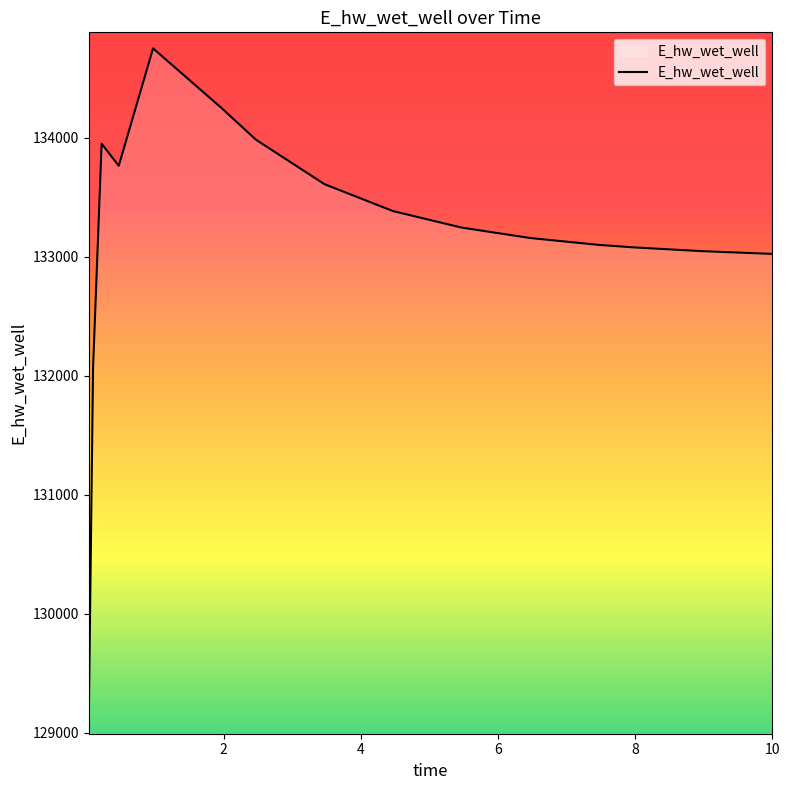

How many lines are shown in the chart?

1